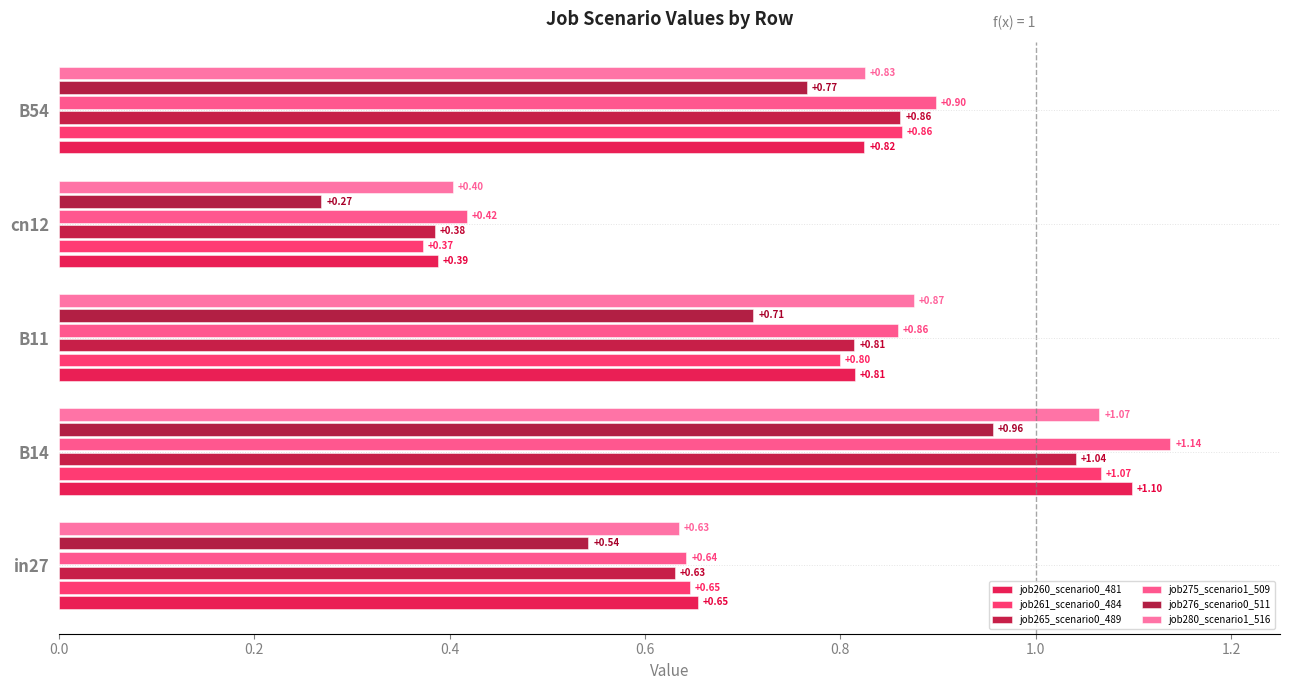

What are all the series names shown in the legend?

job260_scenario0_481, job261_scenario0_484, job265_scenario0_489, job275_scenario1_509, job276_scenario0_511, job280_scenario1_516